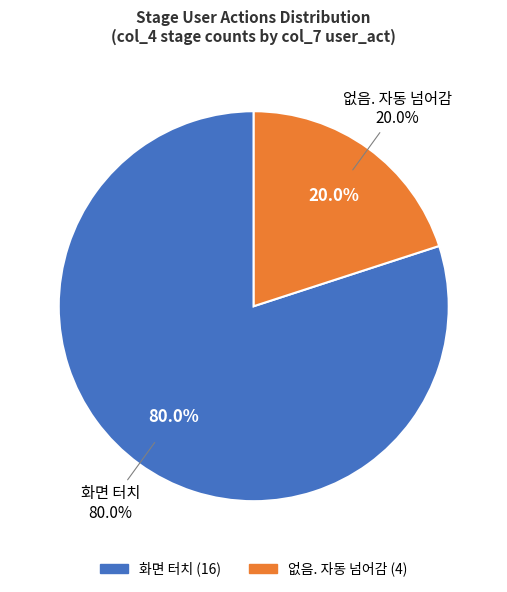

Is there a majority slice in this chart?

No